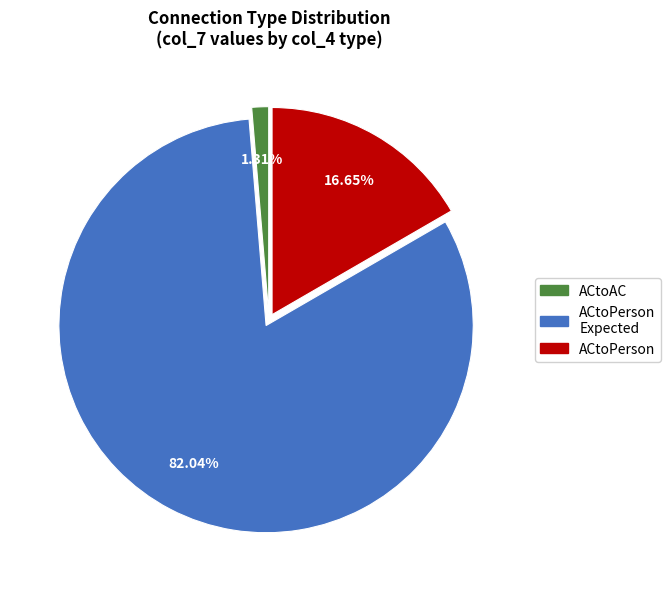

Does any single category account for the majority?

Yes